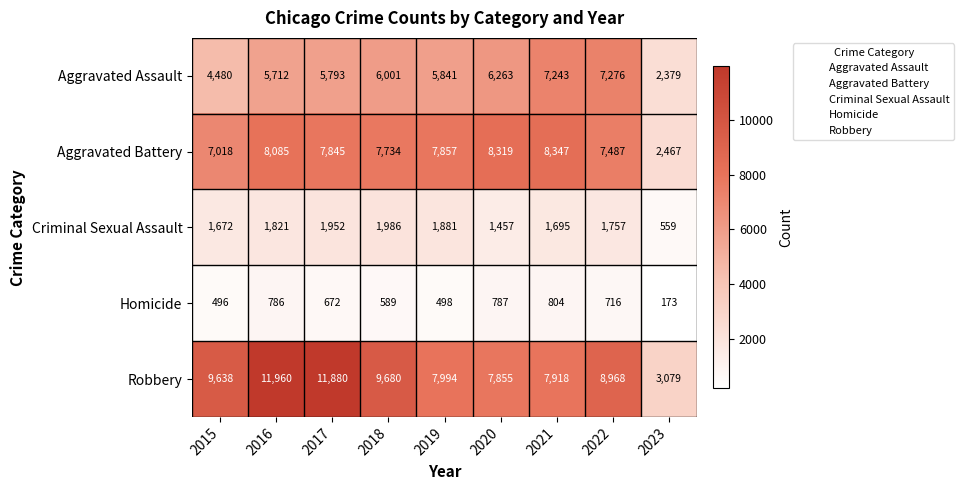

The value of Homicide at 2020 is 787. True or false?

True